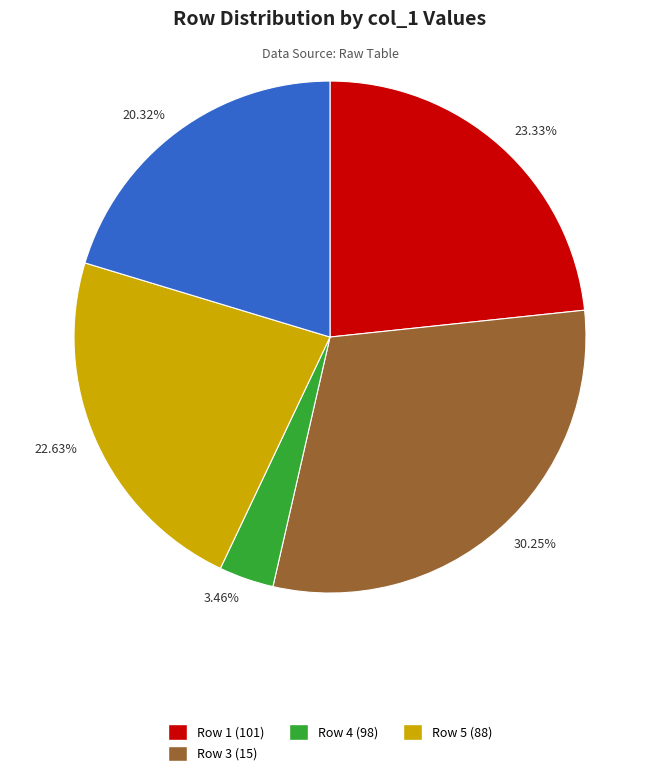

Is there a majority slice in this chart?

No